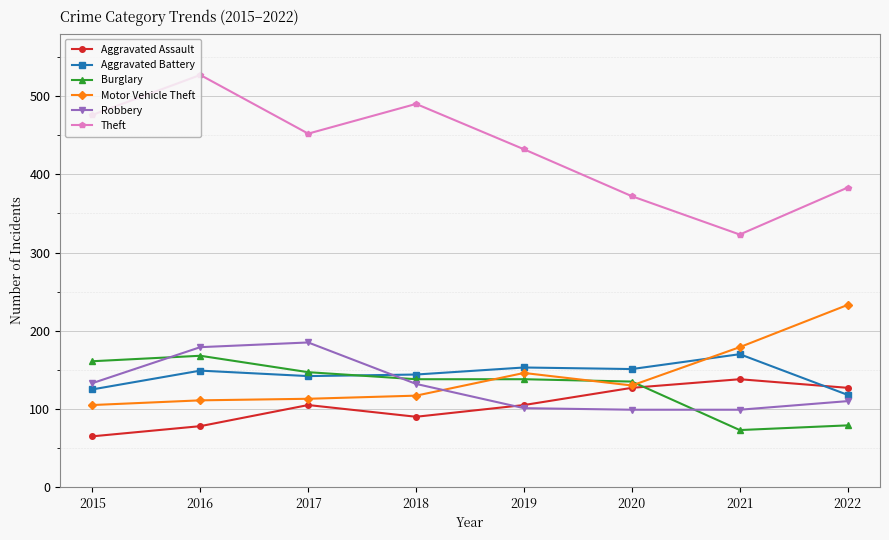

What value does the Theft series have at 2022?

383